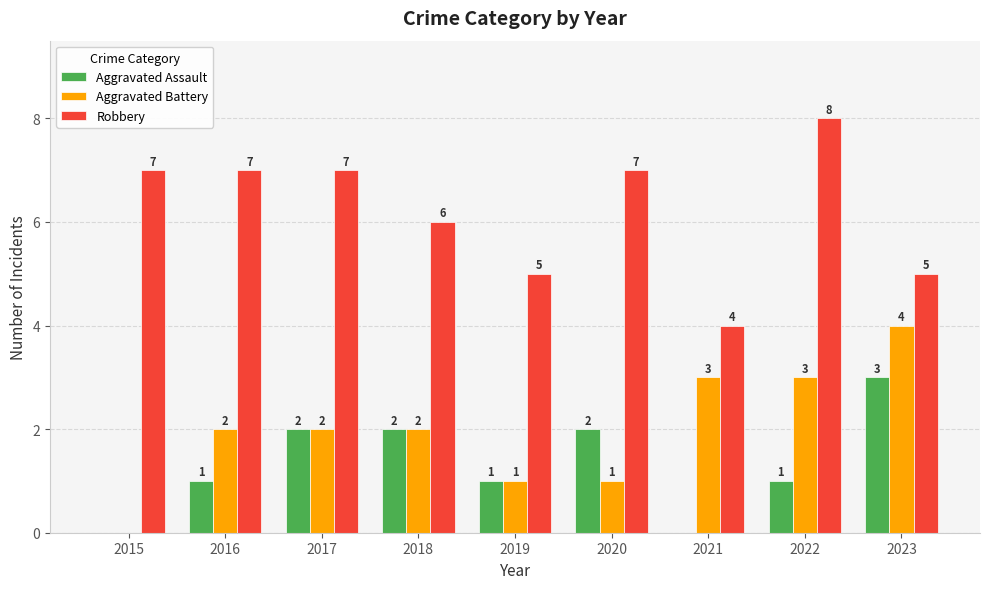

How many Aggravated Assault values are between 1 and 2?

6